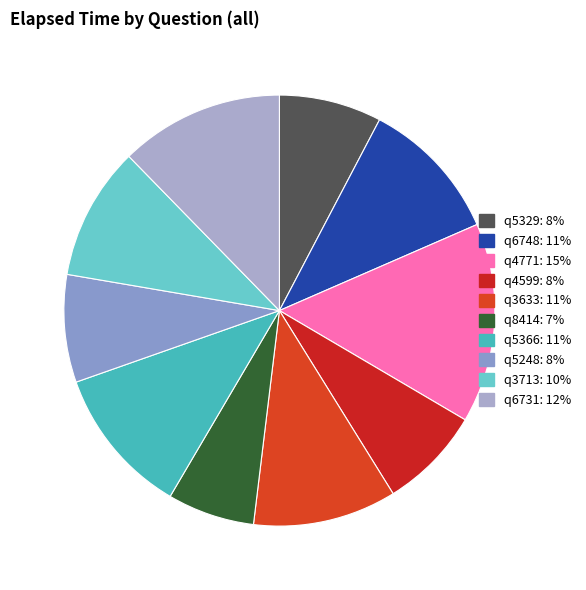

To the nearest percent, what is the average slice percentage?

10%